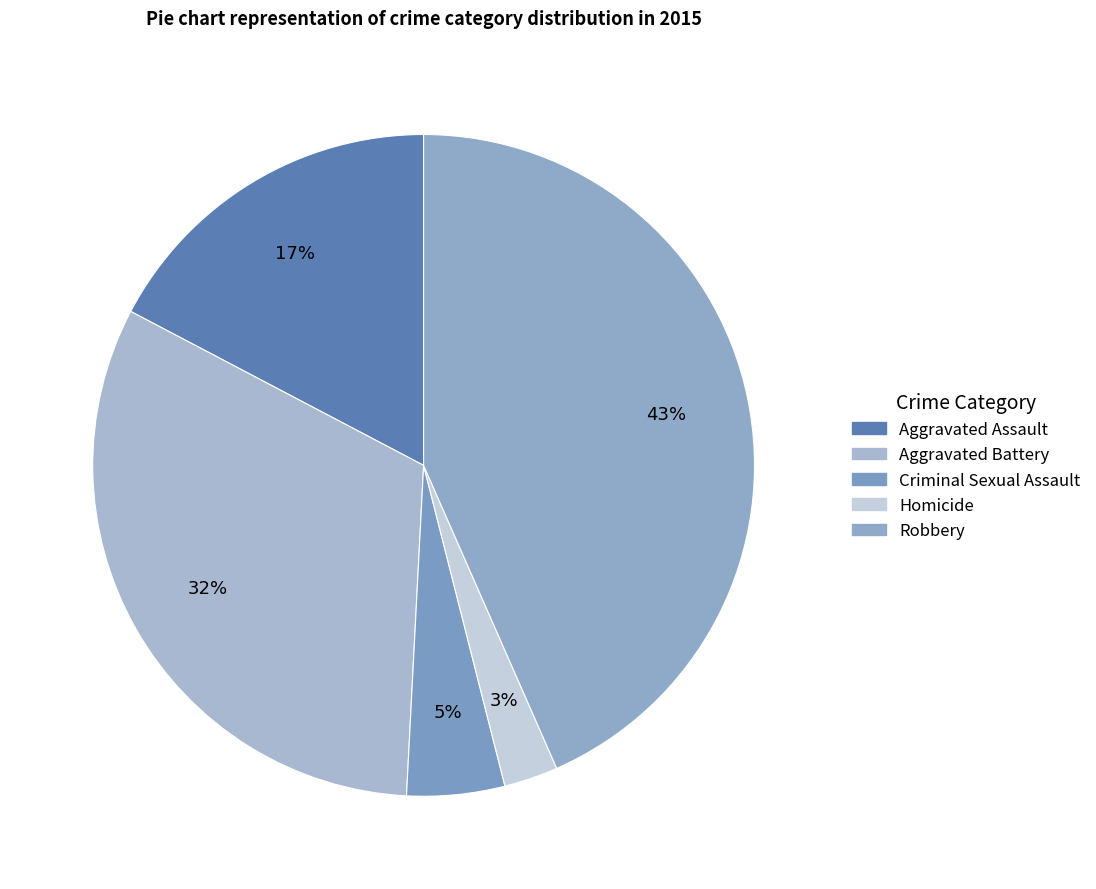

Rank the categories by value from lowest to highest.

Homicide, Criminal Sexual Assault, Aggravated Assault, Aggravated Battery, Robbery